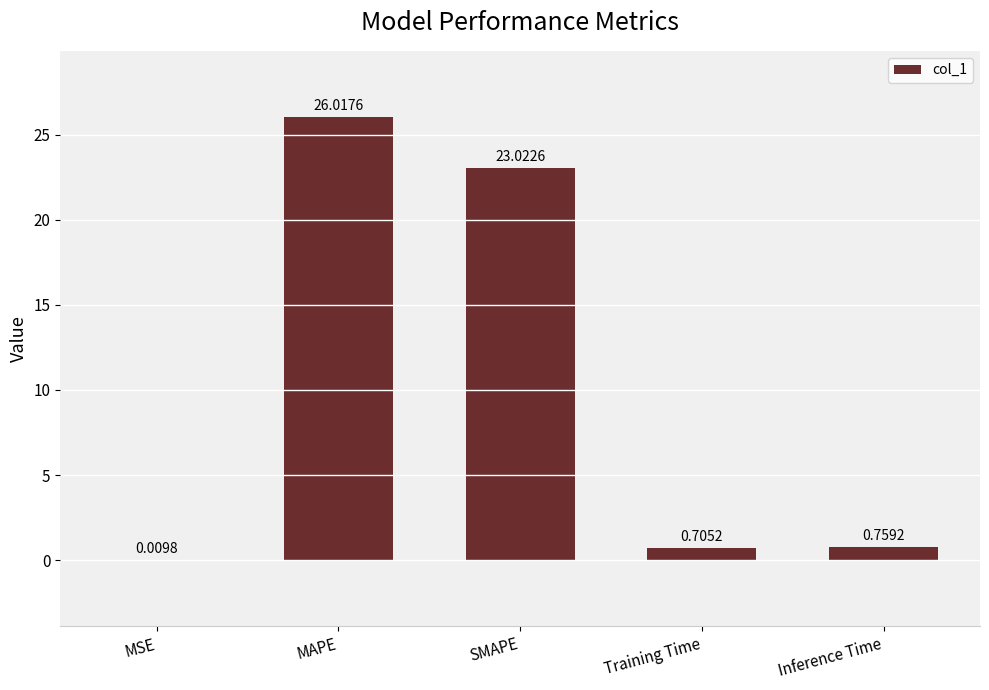

At which label is the value closest to 13?

SMAPE